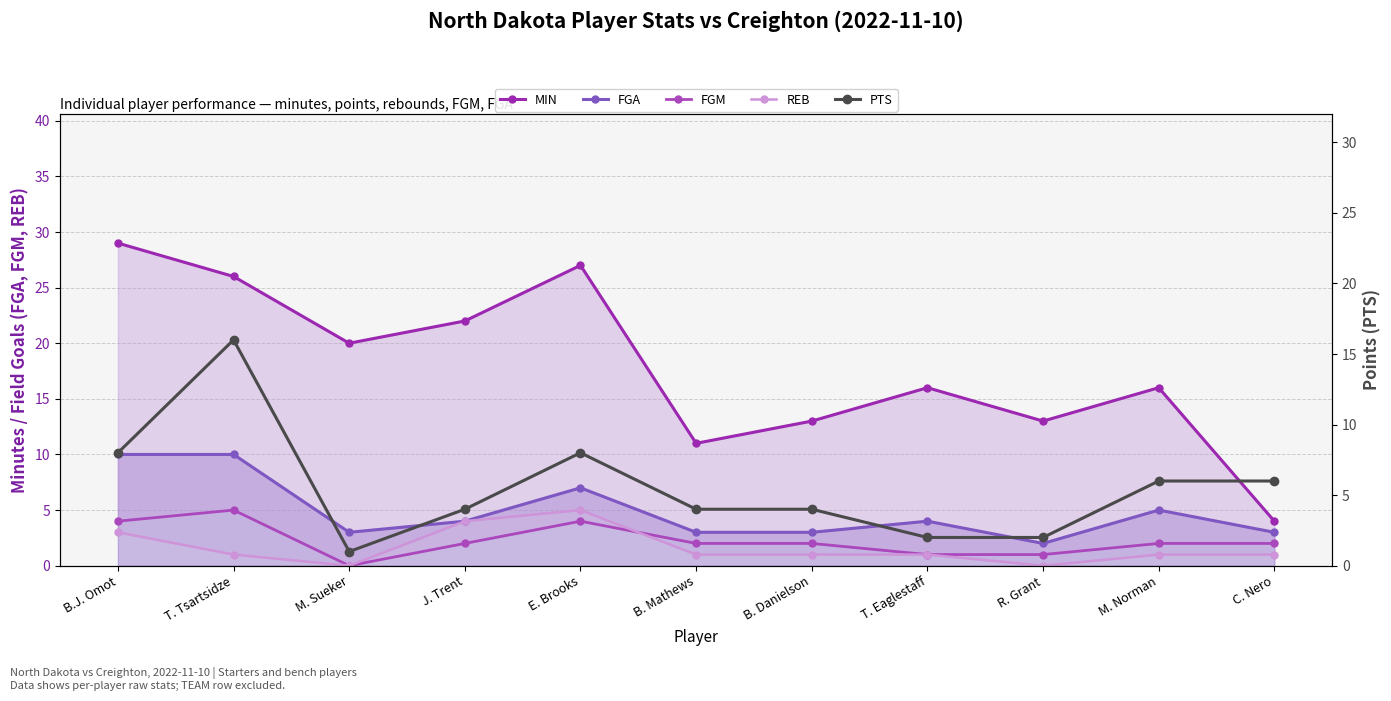

How many FGM values are between 1 and 4?

9